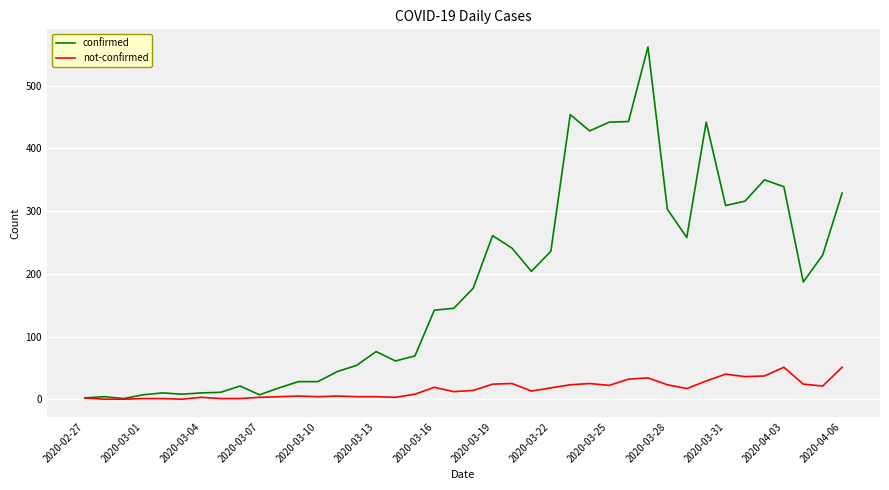

List the series in order of their peak value, highest first.

confirmed, not-confirmed